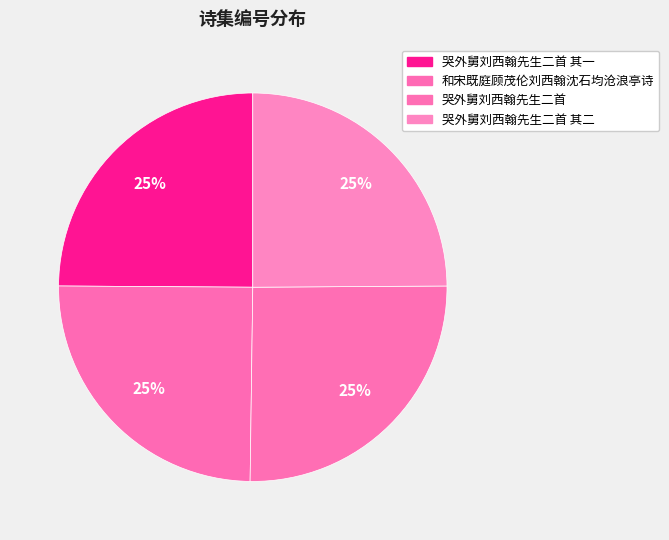

How many segments does this pie chart have?

4